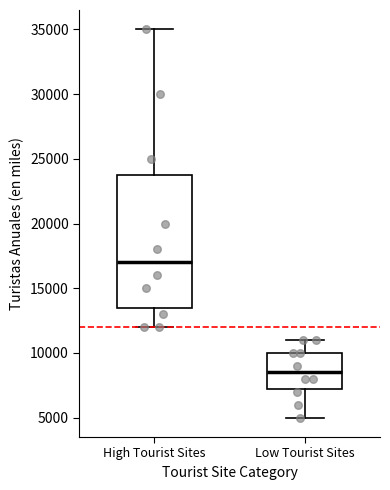

Reading left to right, read every box against the y-axis: the position of its median line, the range the box covers, and the ends of its whiskers. The values are not printed on the chart, so give them approximately, as read against the axis.

High Tourist Sites: median 17000, box 13500 to 24000, whiskers 12000 to 35000
Low Tourist Sites: median 8500, box 7500 to 10000, whiskers 5000 to 11000